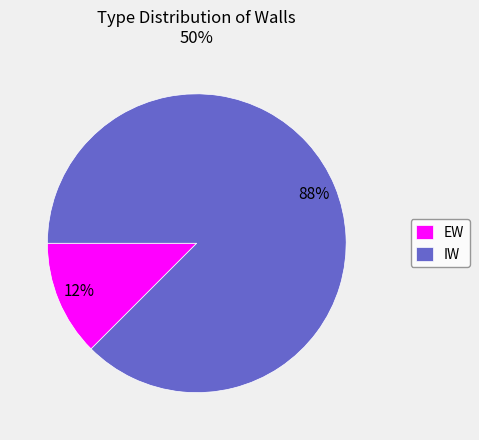

True or false: IW accounts for 81% of the total.

False